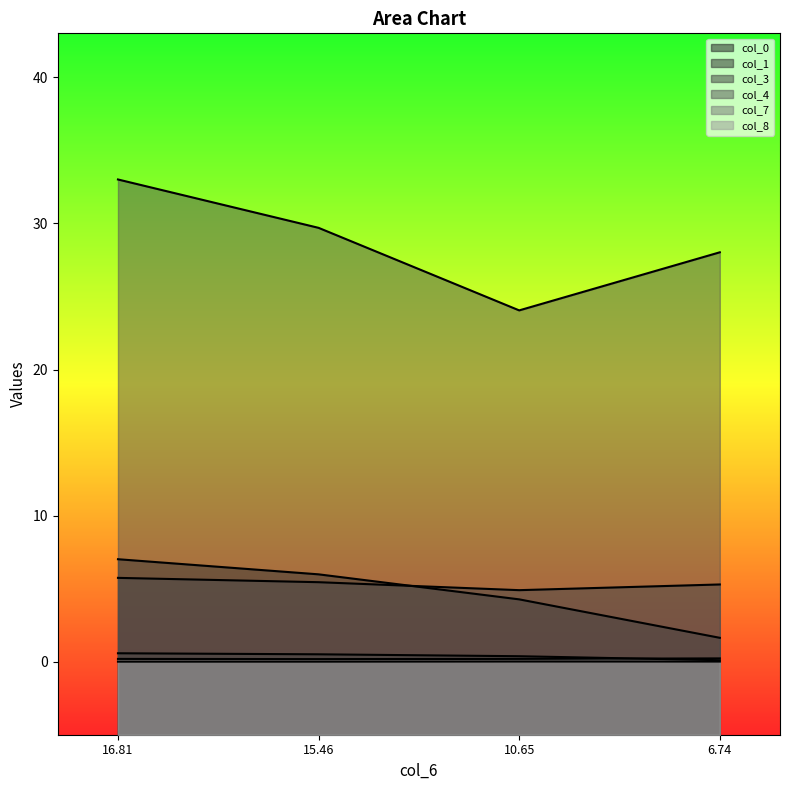

The value of col_4 at 10.65 is 31.6. True or false?

False